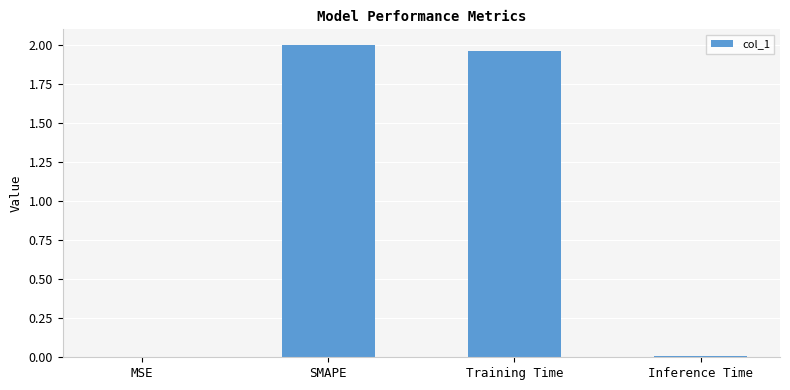

What is the sum of all values?

4.0